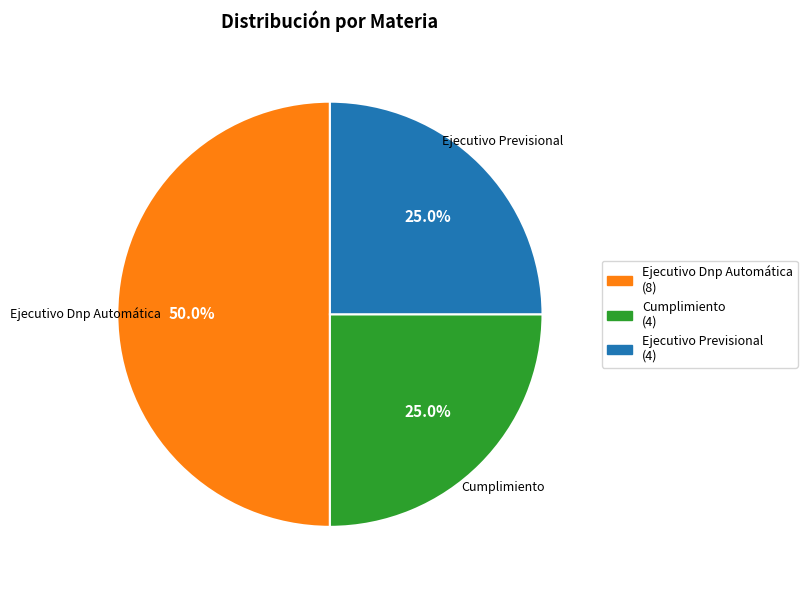

How many slices are in this pie chart?

3